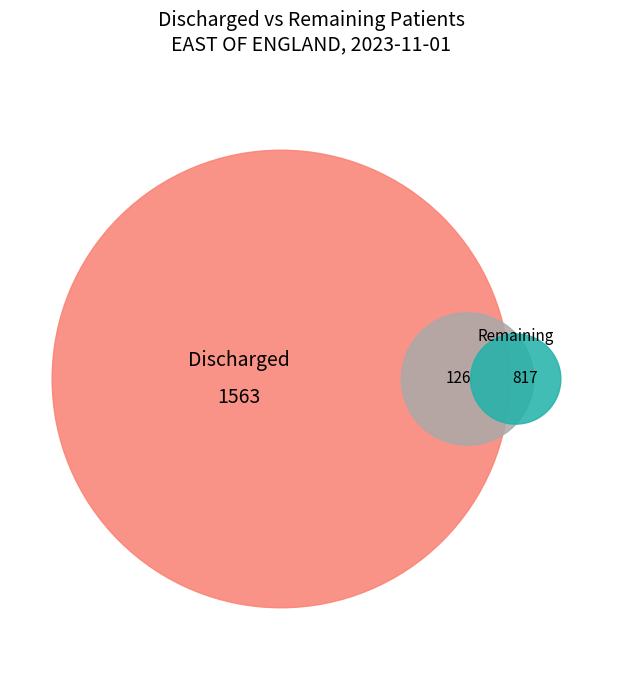

The 2023-11-09 slice represents 20% of the pie. True or false?

False